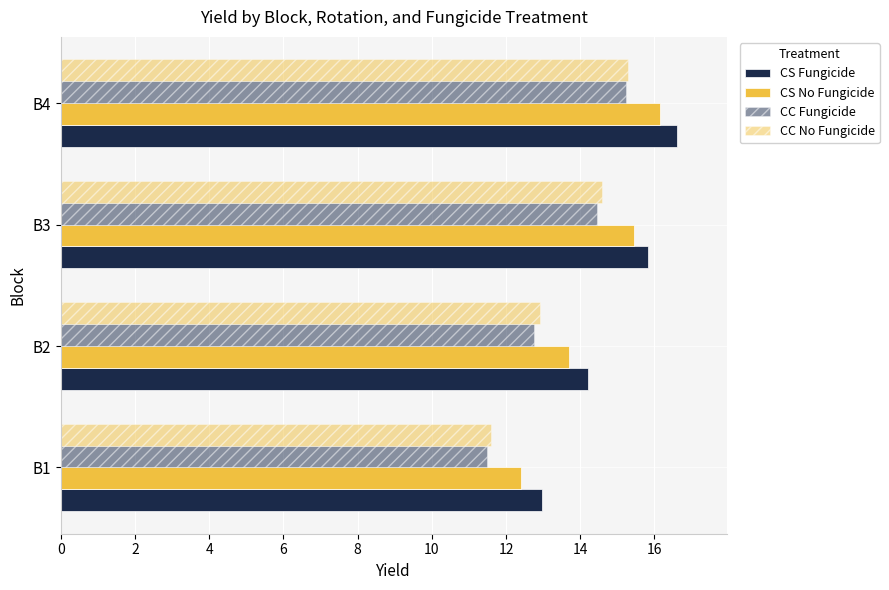

What is the minimum value shown in the chart?

11.5